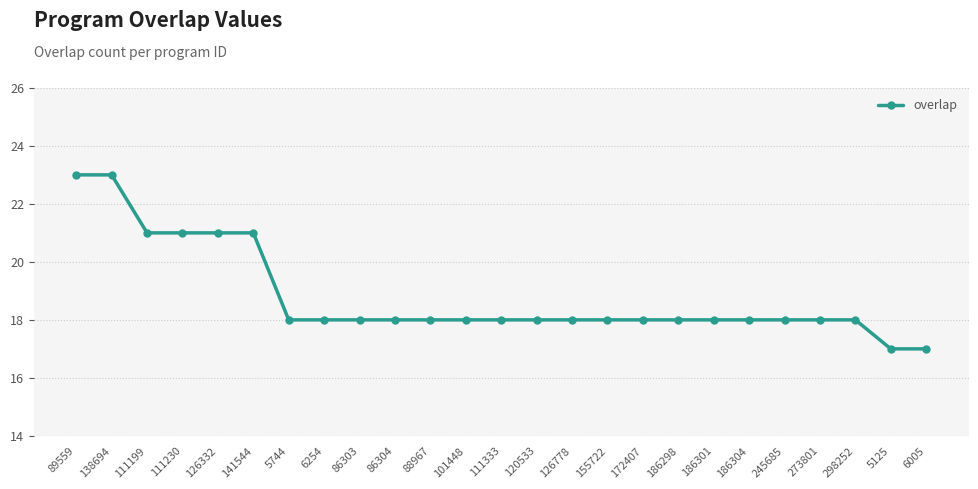

How many lines are shown in the chart?

1